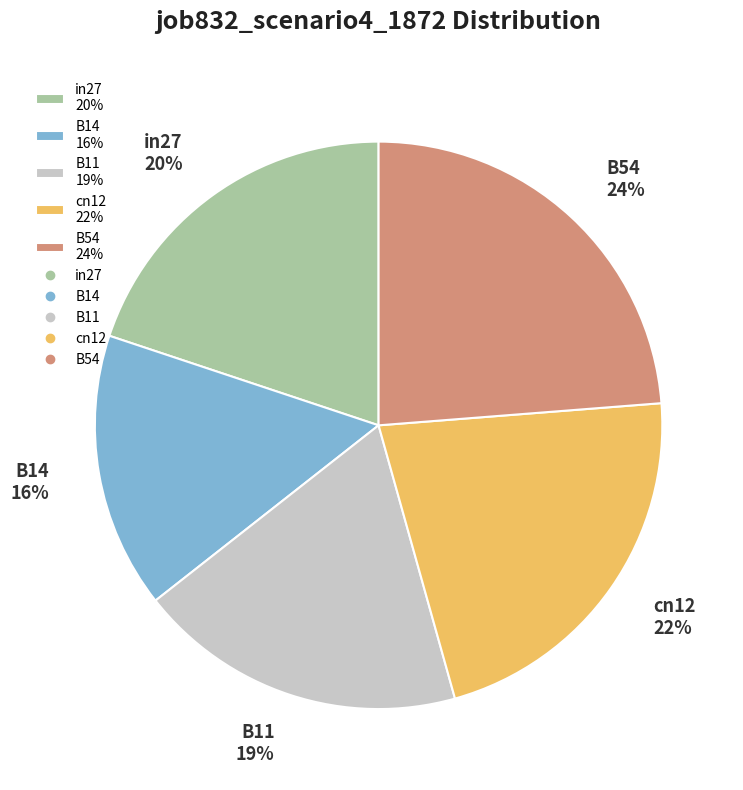

Combined, do cn12 22% and B14 16% account for over 50%?

No